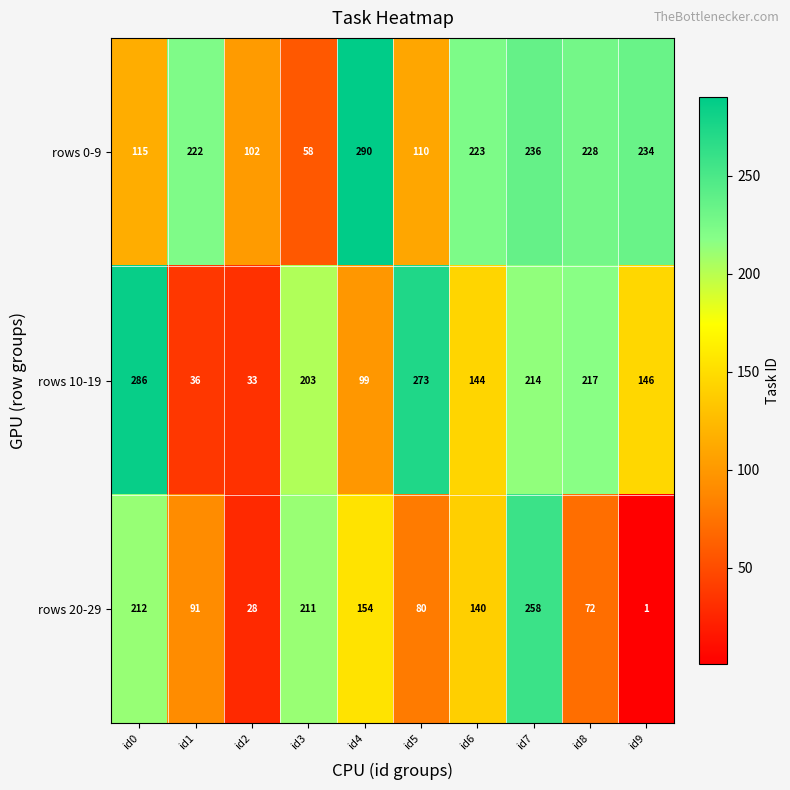

What is the sum of the rows 10-19 values at id7 and id3?

417